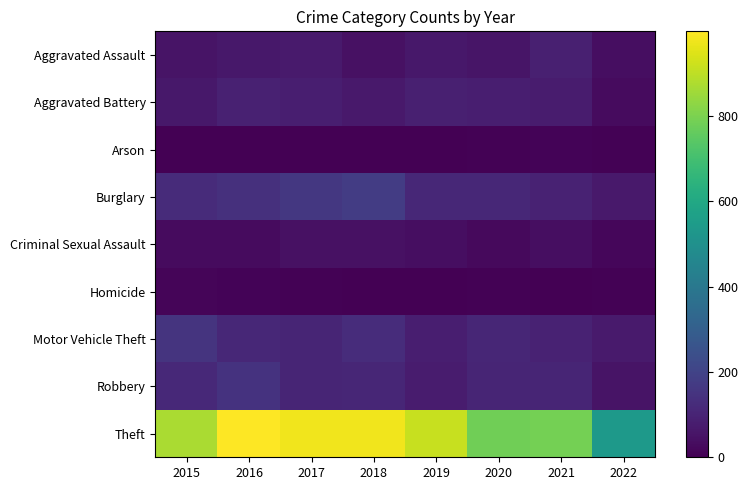

Reading left to right, list all the values displayed in this chart.

Aggravated Assault: 2015=54	2016=66	2017=72	2018=43	2019=65	2020=56	2021=86	2022=36
Aggravated Battery: 2015=64	2016=93	2017=83	2018=70	2019=88	2020=82	2021=75	2022=31
Arson: 2015=2	2016=2	2017=1	2018=3	2019=2	2020=4	2021=8	2022=4
Burglary: 2015=121	2016=139	2017=162	2018=176	2019=110	2020=110	2021=95	2022=68
Criminal Sexual Assault: 2015=28	2016=28	2017=44	2018=43	2019=36	2020=26	2021=36	2022=19
Homicide: 2015=13	2016=8	2017=5	2018=2	2019=0	2020=6	2021=2	2022=6
Motor Vehicle Theft: 2015=152	2016=110	2017=104	2018=127	2019=84	2020=109	2021=96	2022=71
Robbery: 2015=117	2016=145	2017=105	2018=107	2019=75	2020=102	2021=105	2022=52
Theft: 2015=874	2016=999	2017=979	2018=977	2019=914	2020=783	2021=791	2022=541